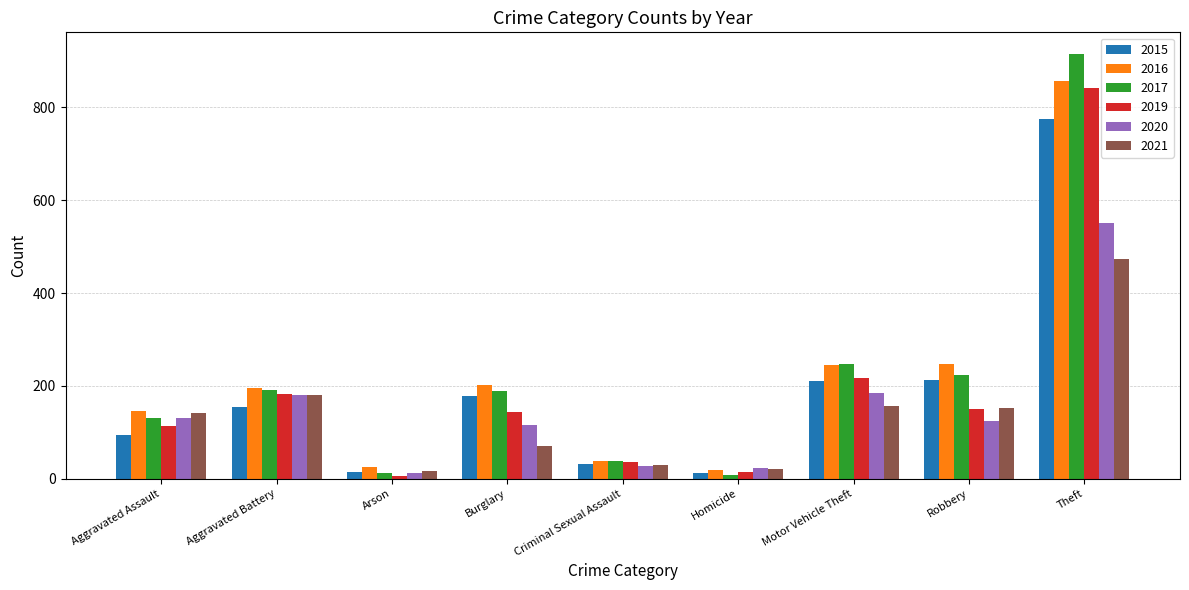

How many series are shown in this chart?

6